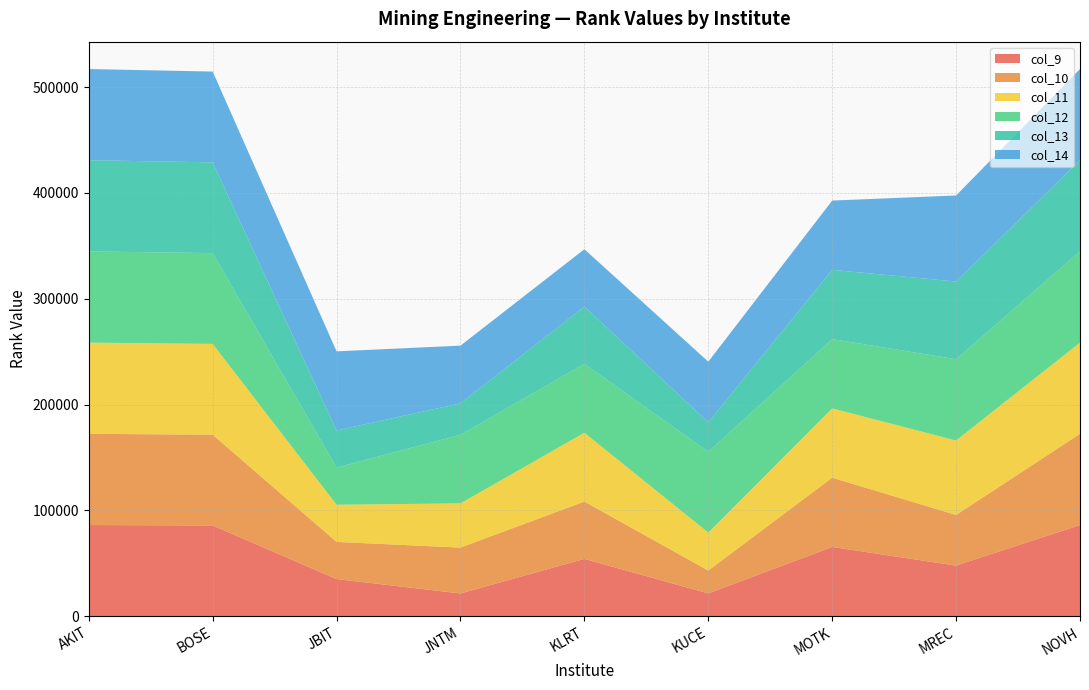

Reading right to left, extract all data points from this chart.

col_9: 86187	47859	65468	21584	54189	21525	35117	85787	86187
col_10: 86187	47859	65468	21584	54189	43345	35117	85787	86187
col_11: 86187	70352	65468	35891	65032	41781	35117	85787	86187
col_12: 86187	76819	65468	76382	65032	64849	35117	85787	86187
col_13: 86187	73424	65468	27832	54189	29687	35117	85787	86187
col_14: 86187	81301	65468	57266	54189	54523	74732	85787	86187